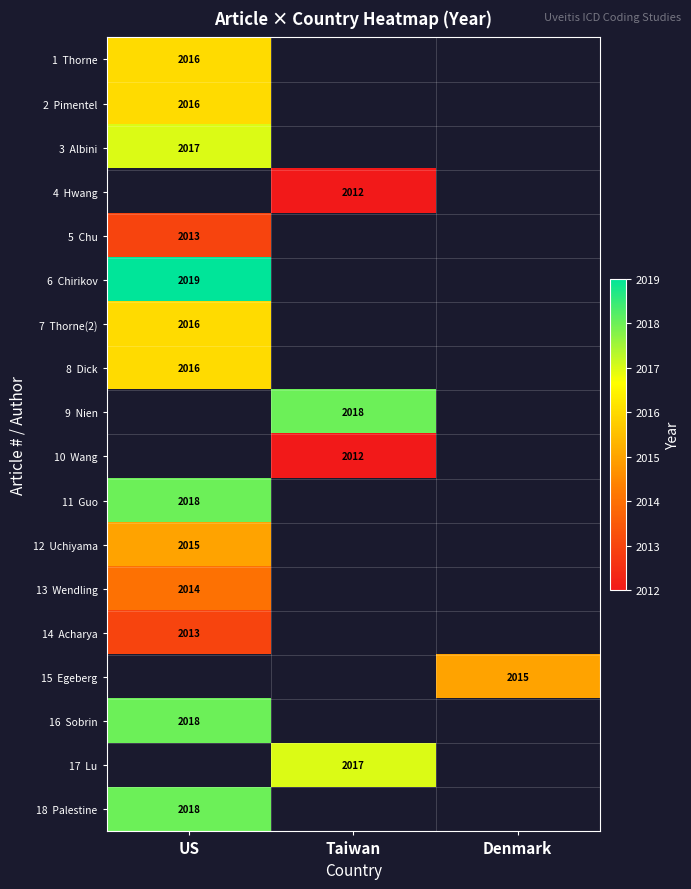

Is the value of 16 Sobrin at Denmark greater than the value of 17 Lu at US?

No